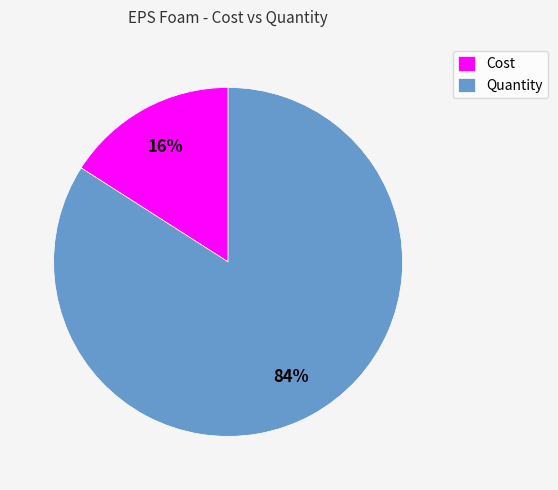

Which category has the biggest portion of the pie?

Quantity